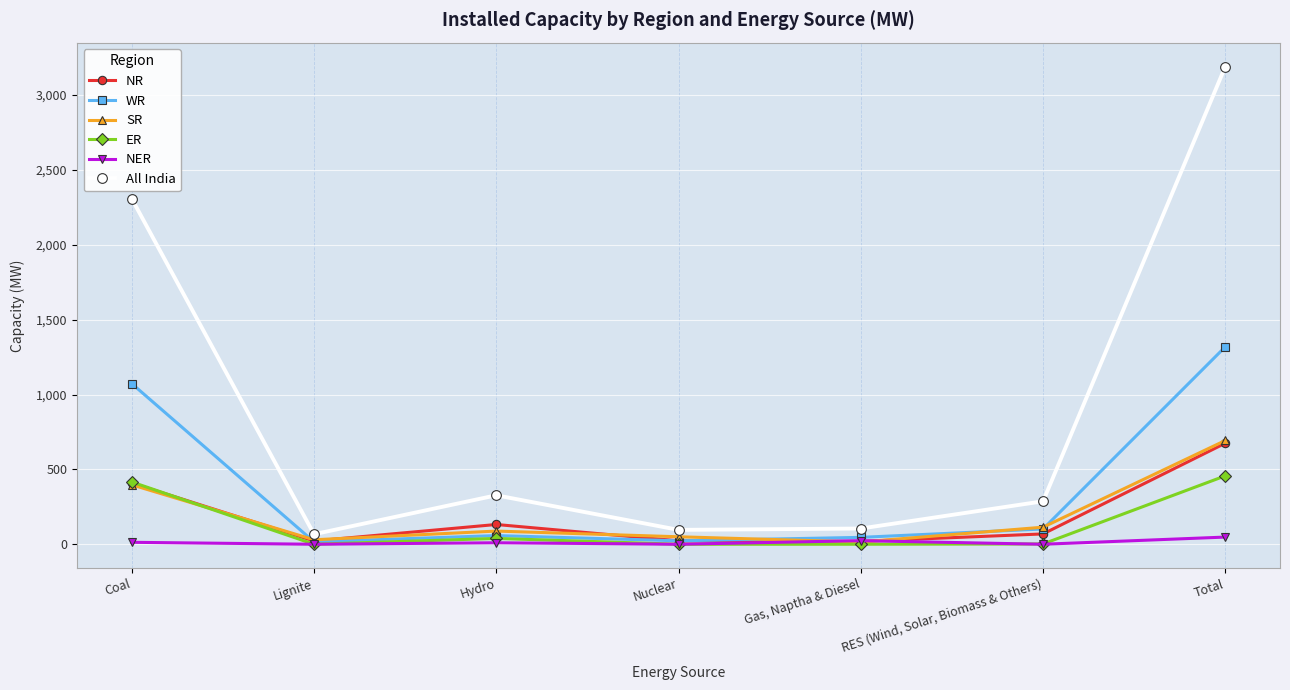

What is the label of the 6th point from the right?

Lignite